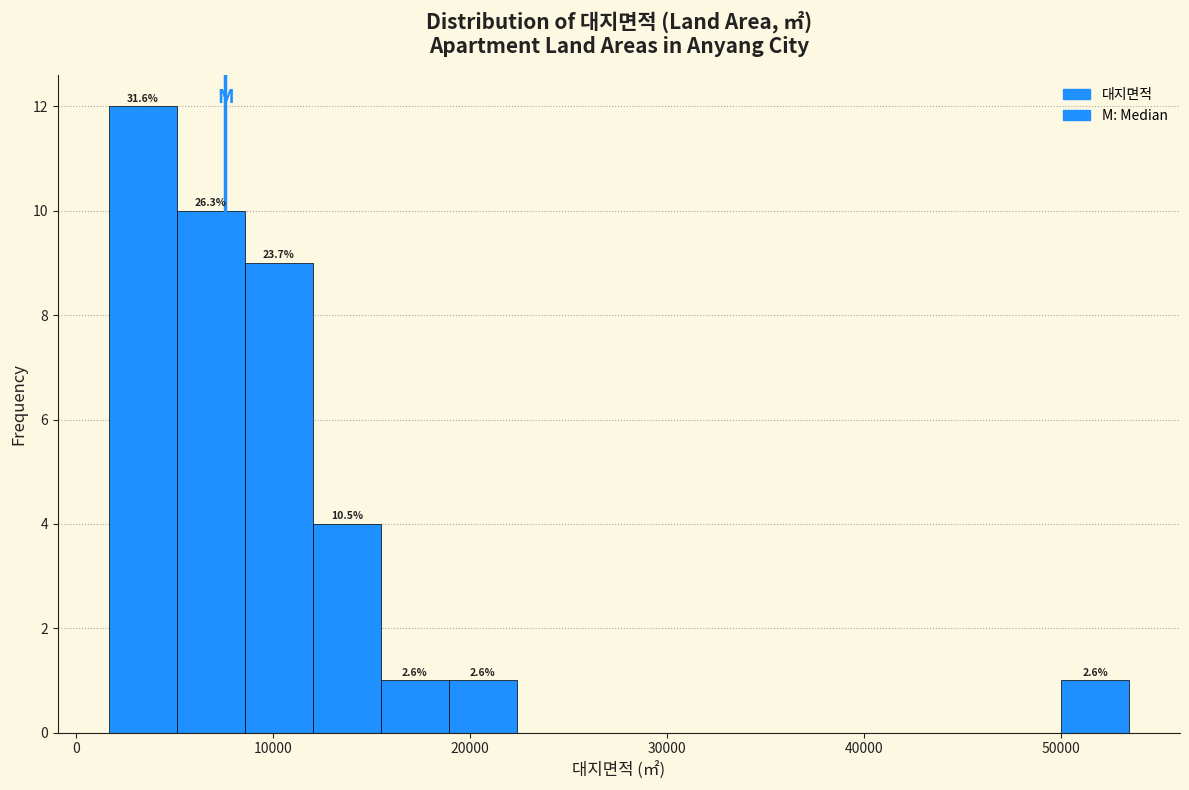

Around what value on the x-axis is the tallest bar? Give the approximate position of its centre, as read against the axis.

3000